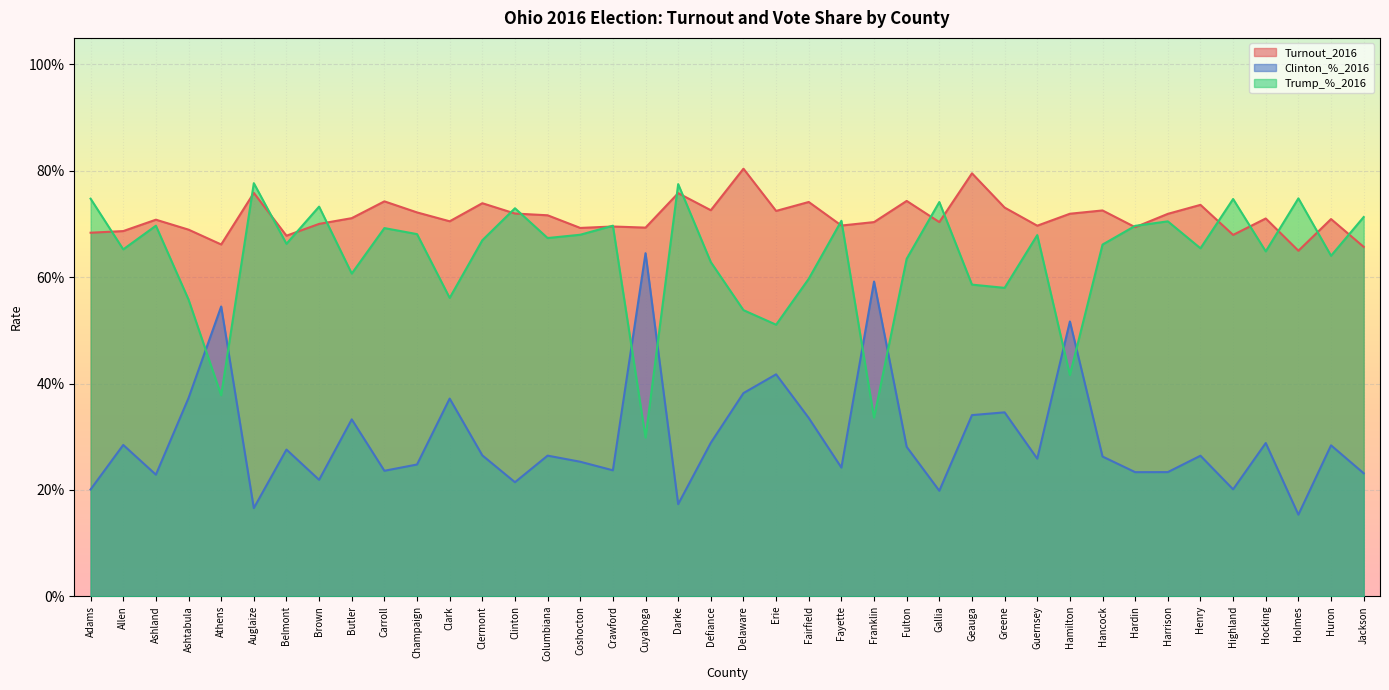

Rank the categories by Turnout_2016 value from lowest to highest.

Holmes, Jackson, Athens, Belmont, Highland, Adams, Allen, Ashtabula, Coshocton, Cuyahoga, Hardin, Crawford, Guernsey, Fayette, Brown, Franklin, Gallia, Clark, Ashland, Huron, Hocking, Butler, Columbiana, Harrison, Hamilton, Clinton, Champaign, Erie, Hancock, Defiance, Greene, Henry, Clermont, Fairfield, Carroll, Fulton, Darke, Auglaize, Geauga, Delaware